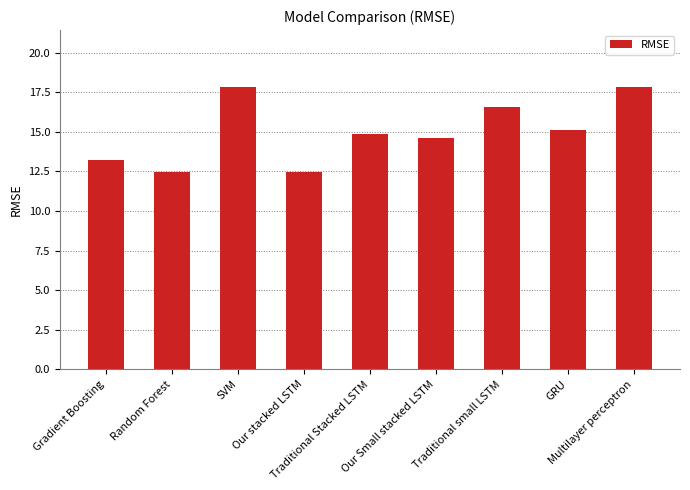

The value at GRU is 7.7. True or false?

False